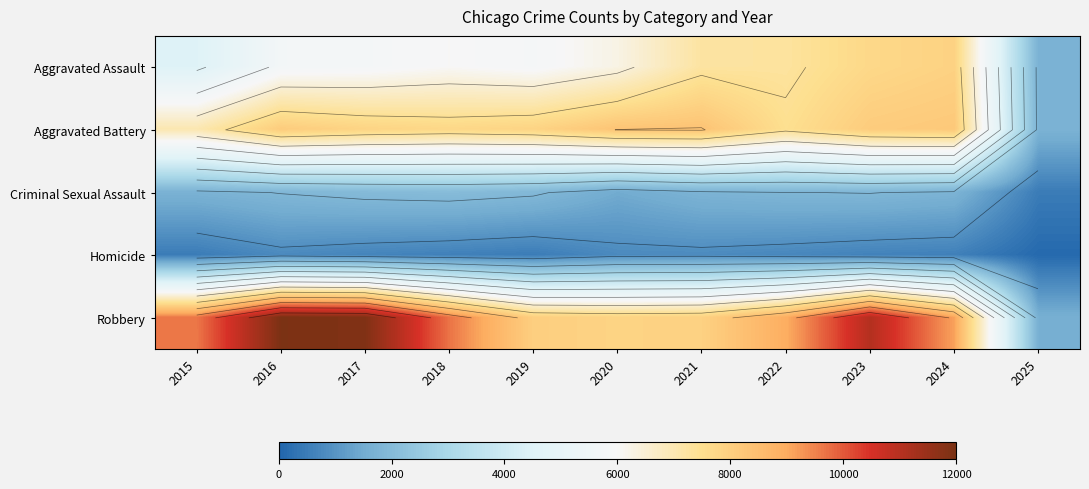

Is it true that Aggravated Assault equals 1946 at 2016?

False